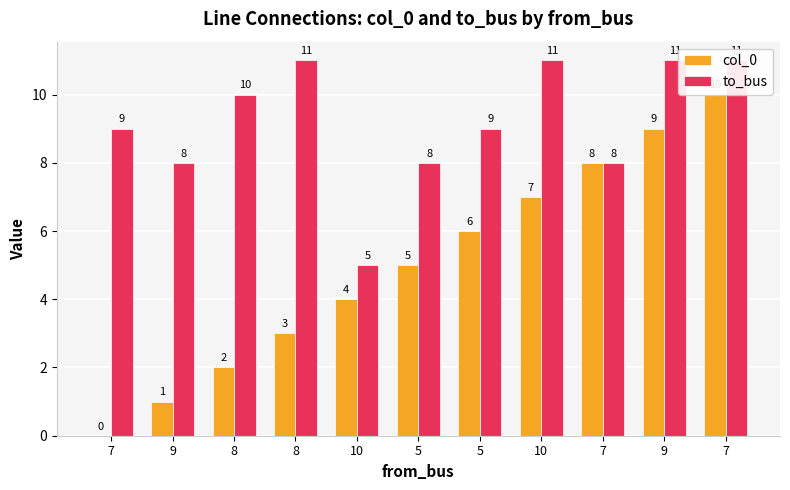

Reading left to right, extract all data points from this chart.

col_0: 0	1	2	3	4	5	6	7	8	9	10
to_bus: 9	8	10	11	5	8	9	11	8	11	11